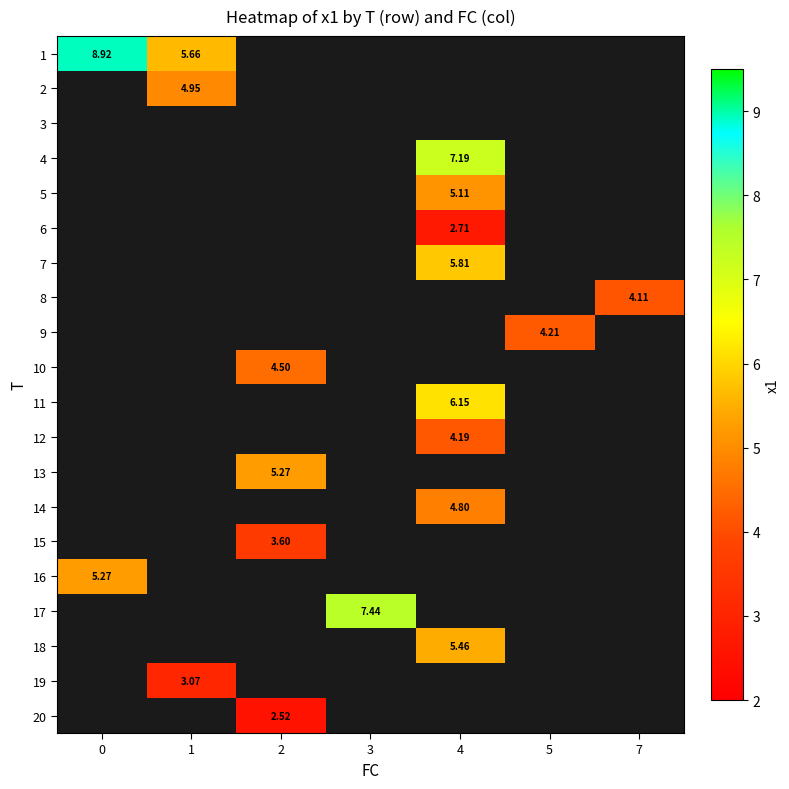

Which series has the largest range (max minus min)?

1